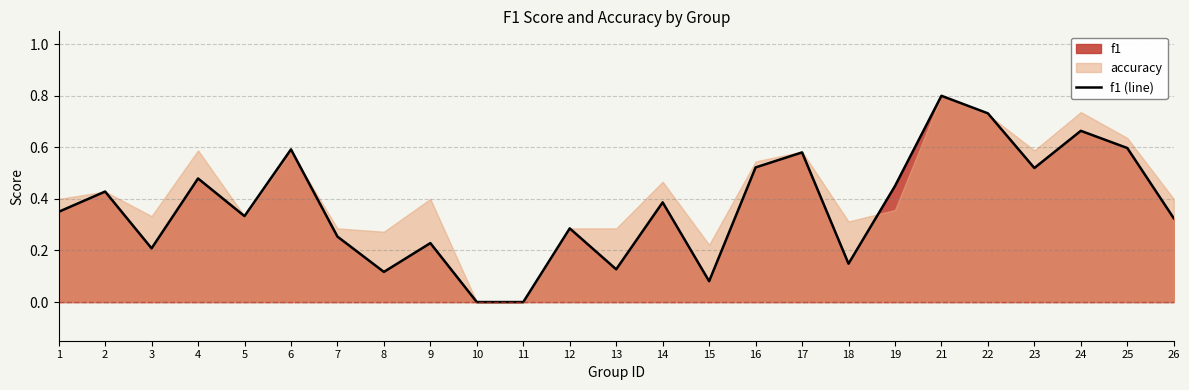

True or false: there are more than 2 points higher than both neighbors.

True